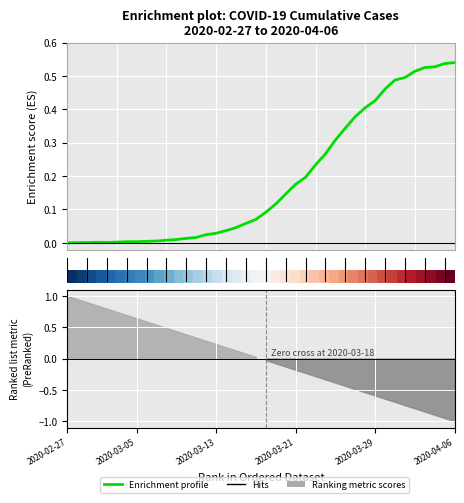

What is the sum of all values?

7.5